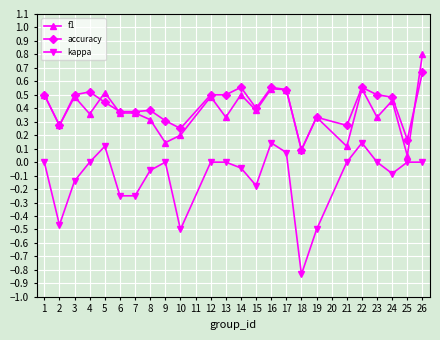

True or false: kappa and accuracy intersect in this chart.

False